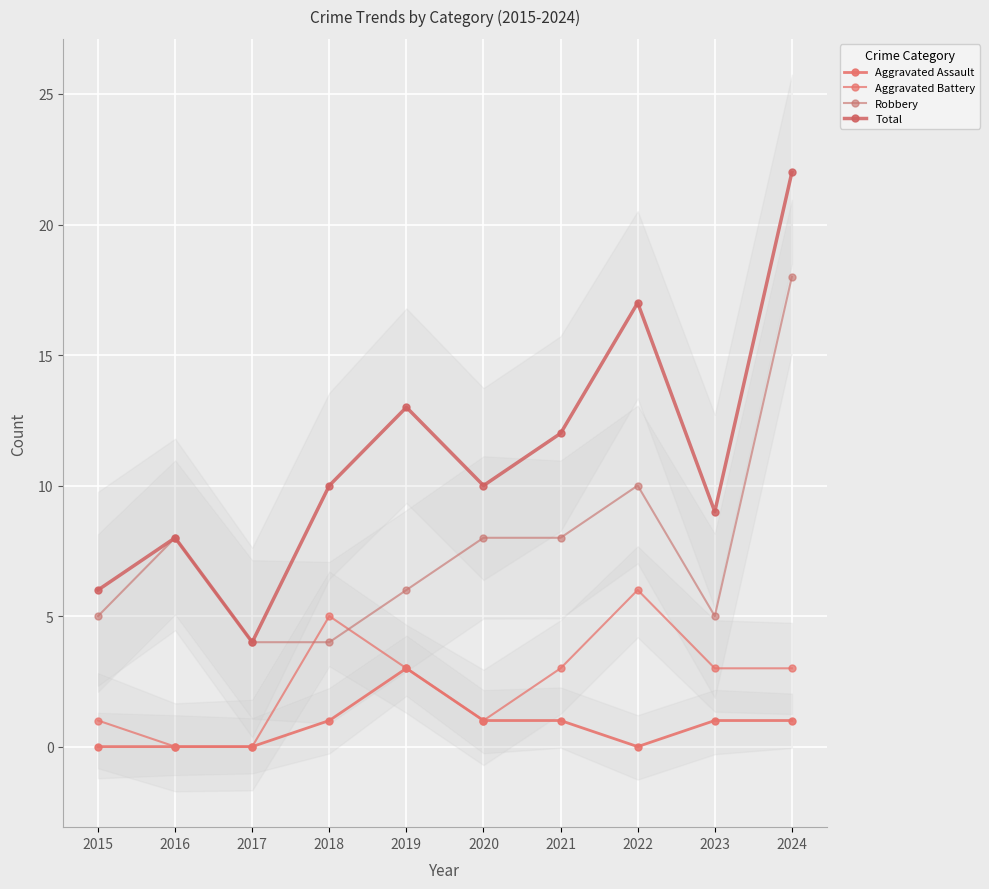

Is it true that Total equals 6 at 2023?

False